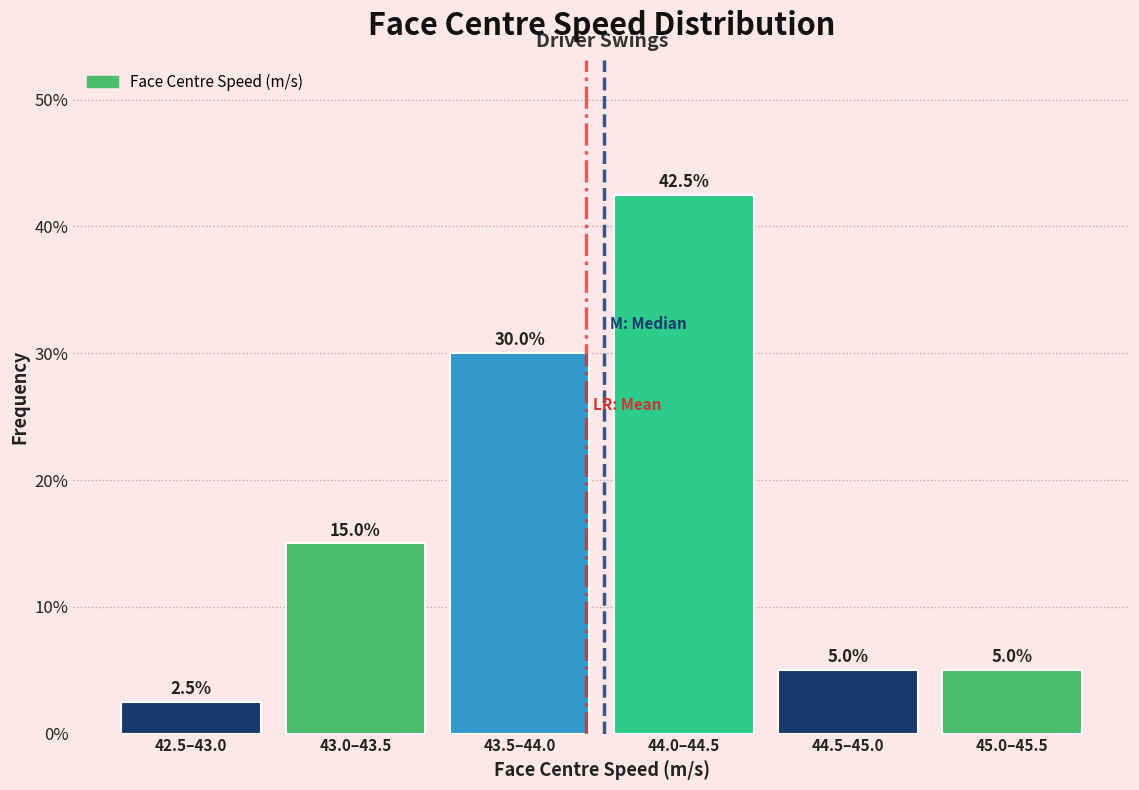

Reading left to right, list all the values displayed in this chart.

2.5	15.0	30.0	42.5	5.0	5.0